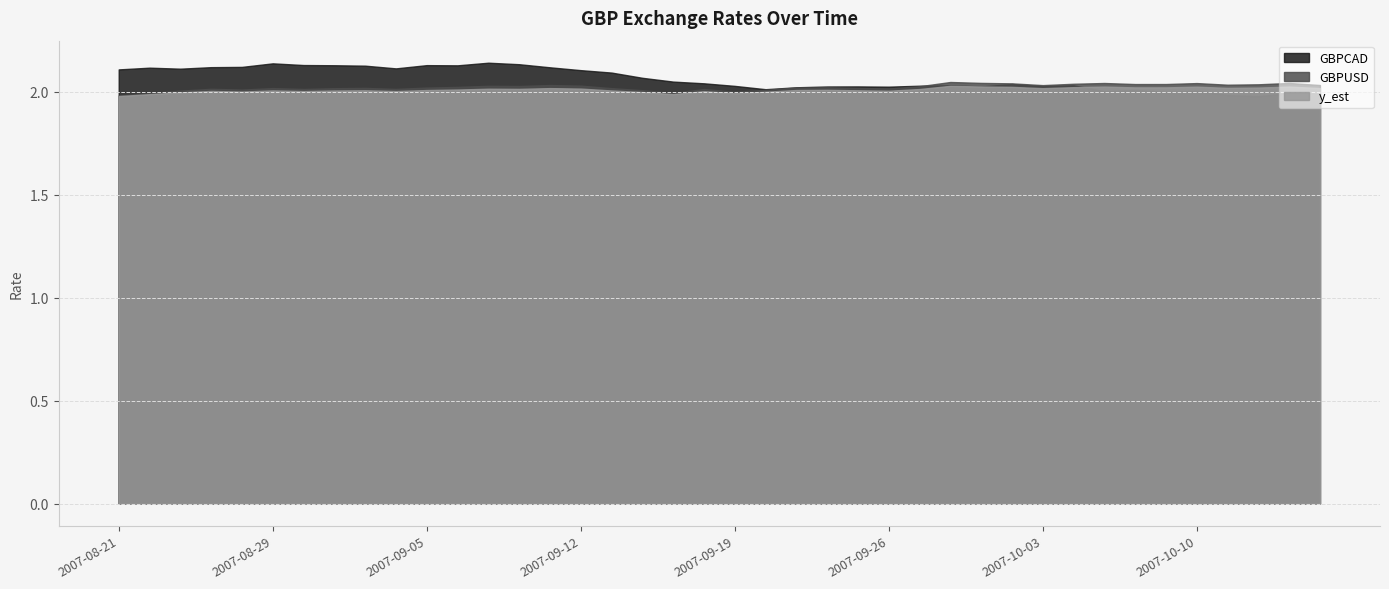

How many distinct data groups are displayed?

3